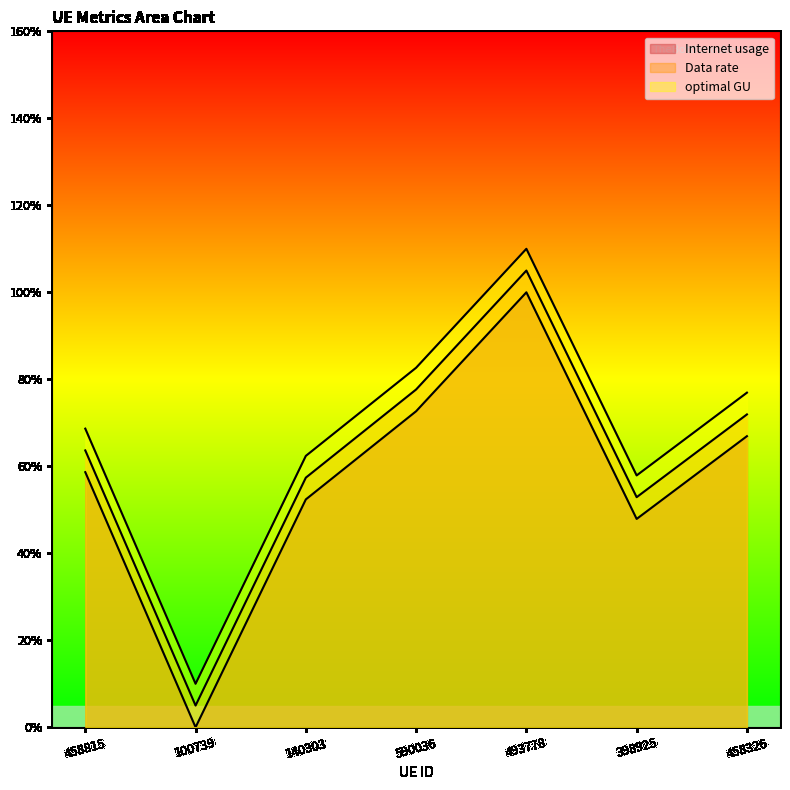

What is the total value across all series at 590036?

233.0